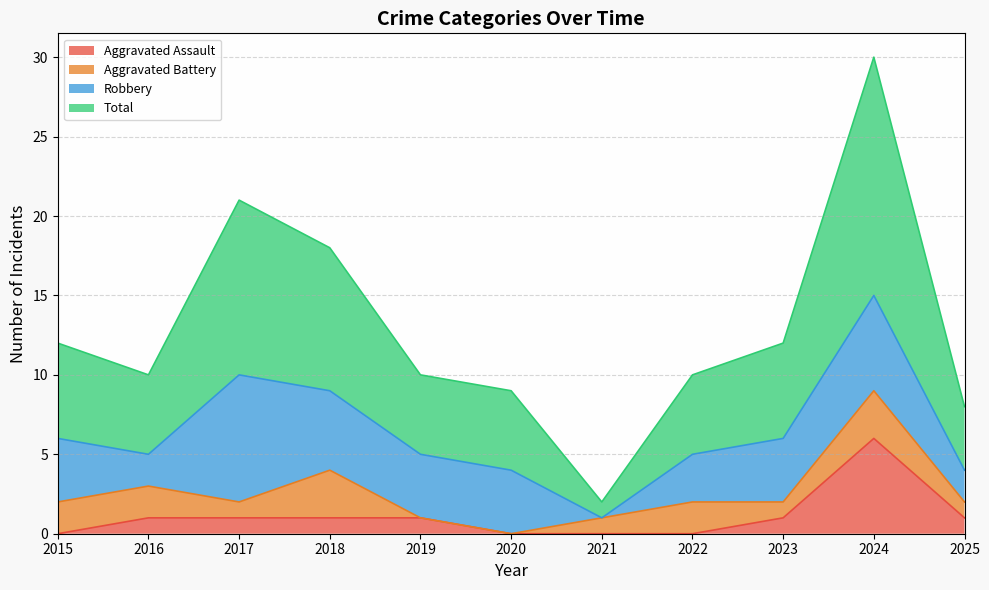

Which series has the largest total across all categories?

Total